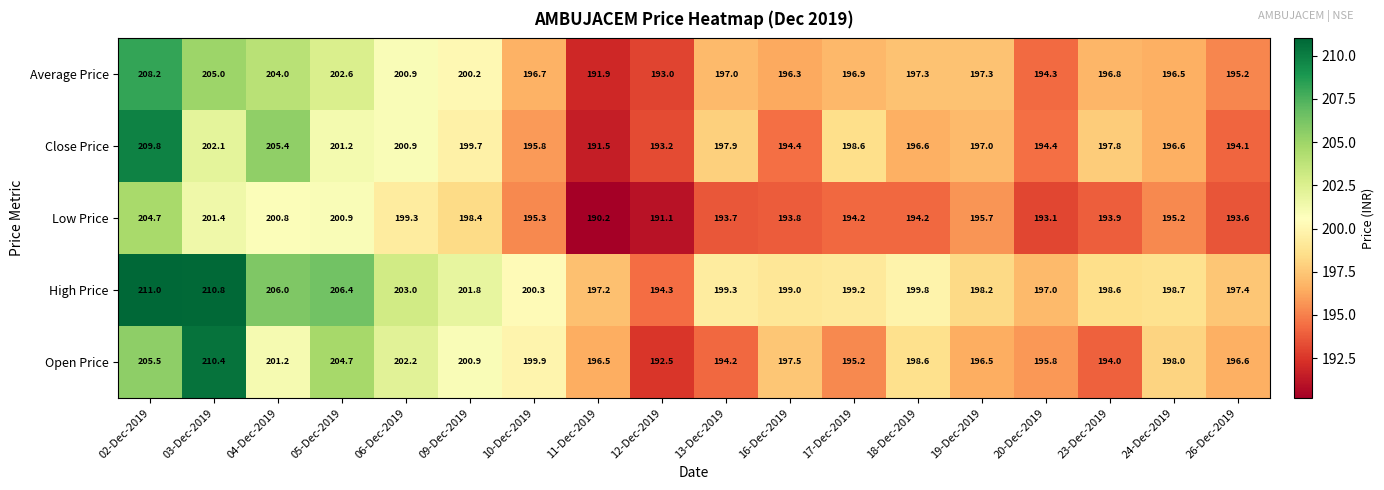

What is the approximate value of Open Price at 19-Dec-2019?

196.5